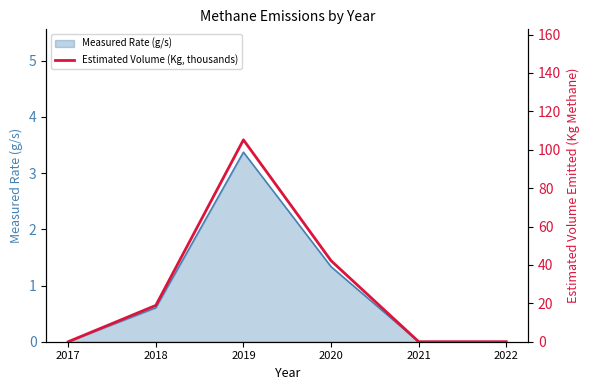

How many interior local peaks (higher than both neighbors) does the data have?

1